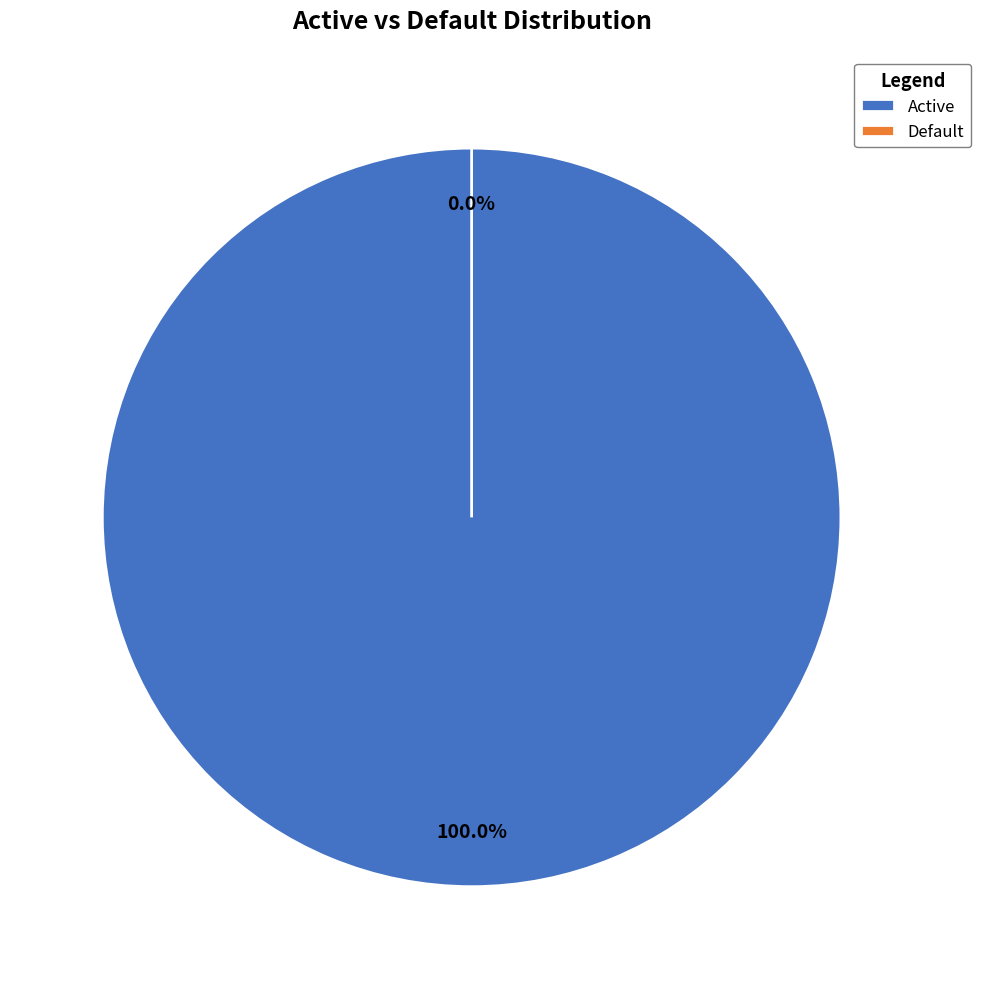

The Active slice represents 99% of the pie. True or false?

False